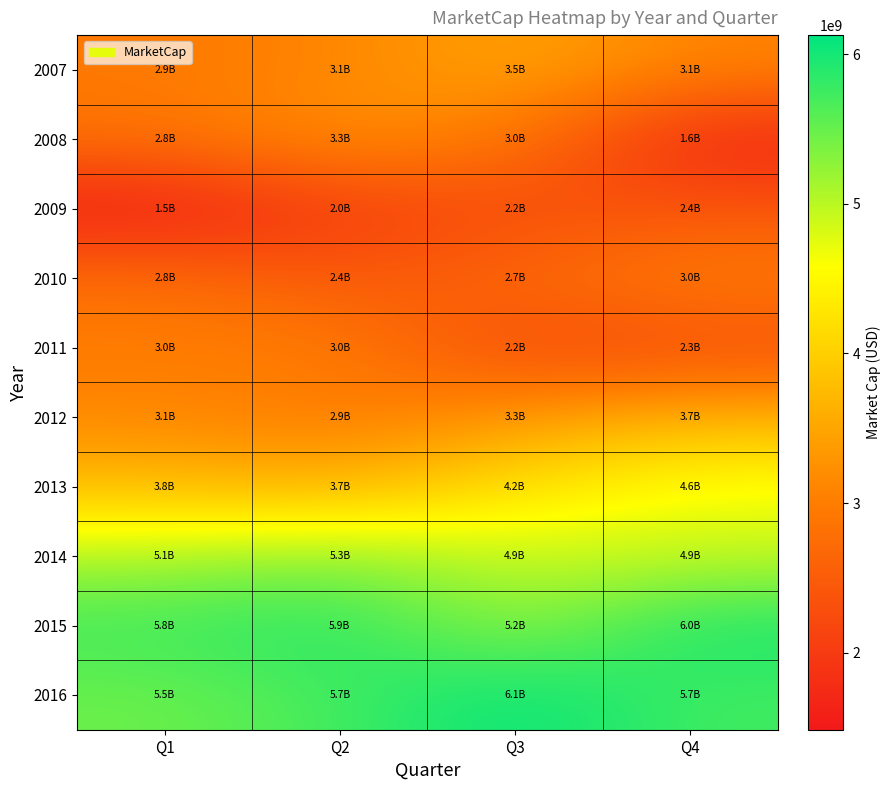

Count the number of data series in this chart.

10